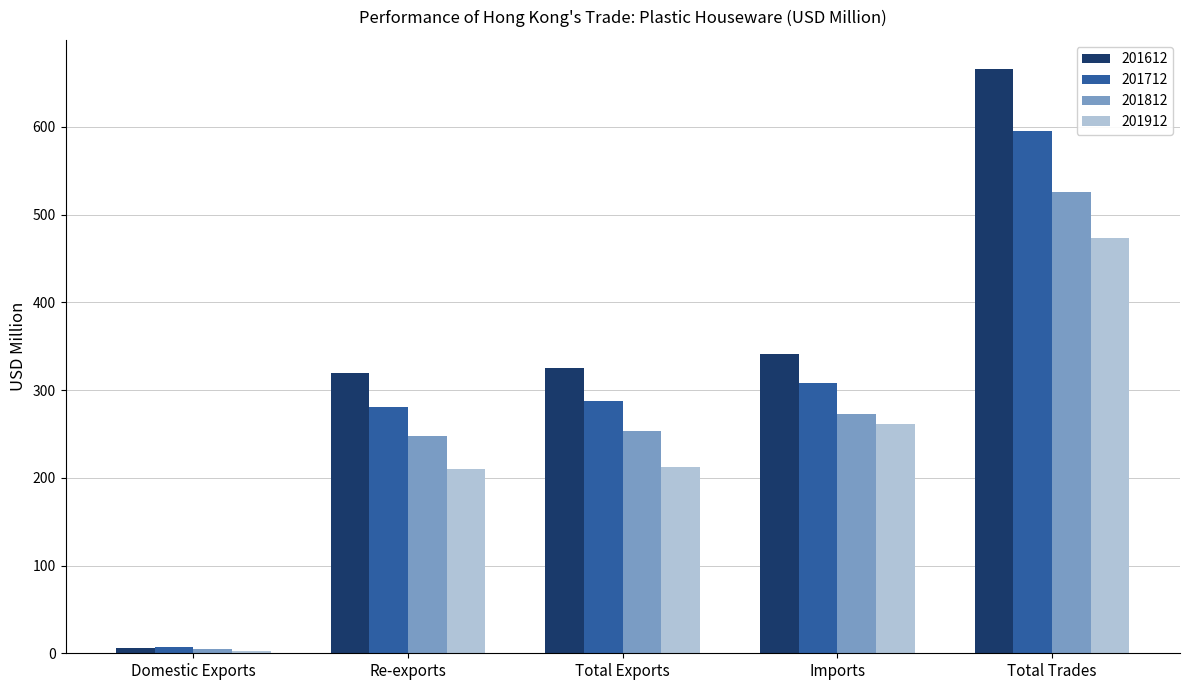

True or false: 201812 has a value of 273.2 at Imports.

True